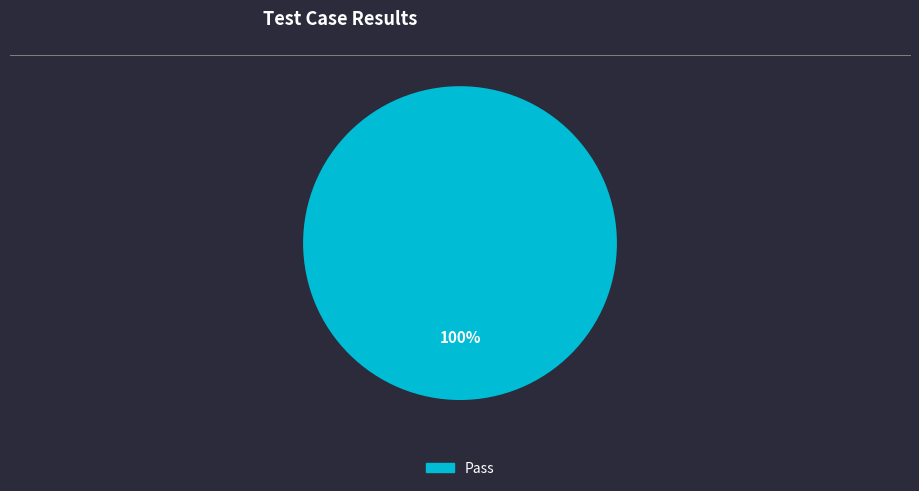

Count the number of slices in the pie.

1